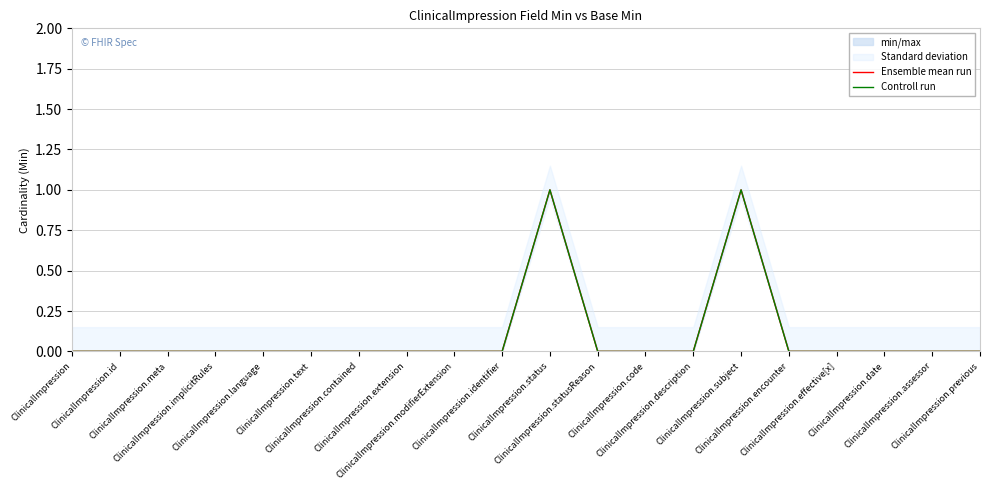

Between ClinicalImpression.assessor and ClinicalImpression.identifier, which is larger?

ClinicalImpression.assessor